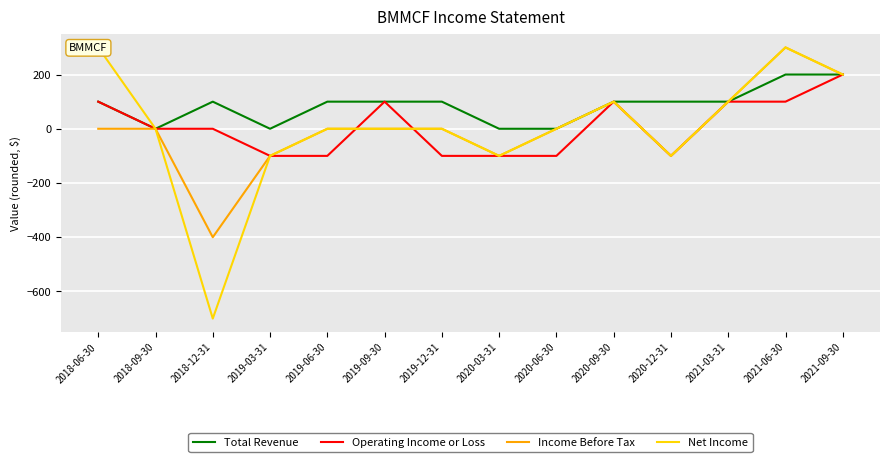

What is the smallest value displayed?

-700